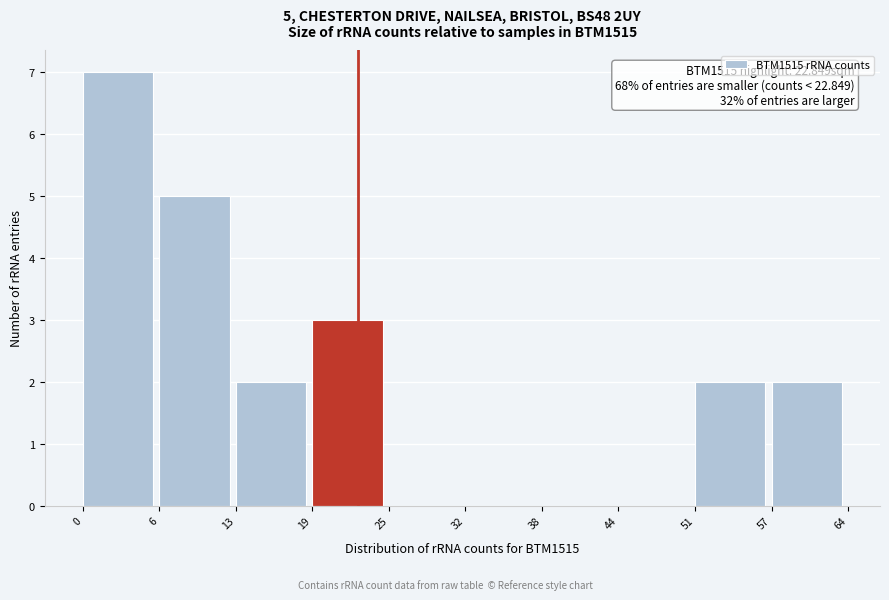

Which range on the x-axis has the tallest bar?

0 to 6